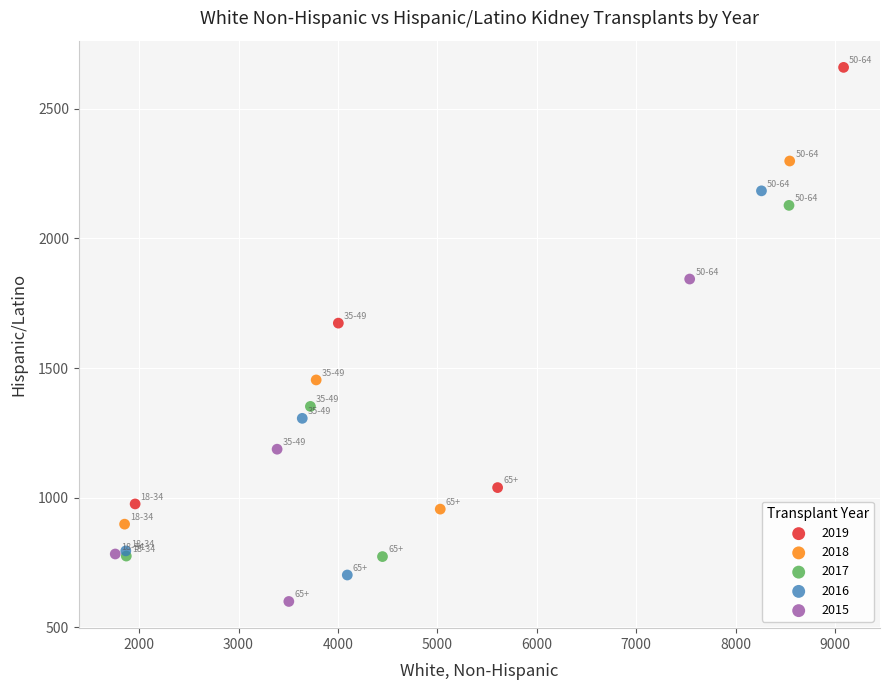

Which series has the widest spread of Y values?

2019